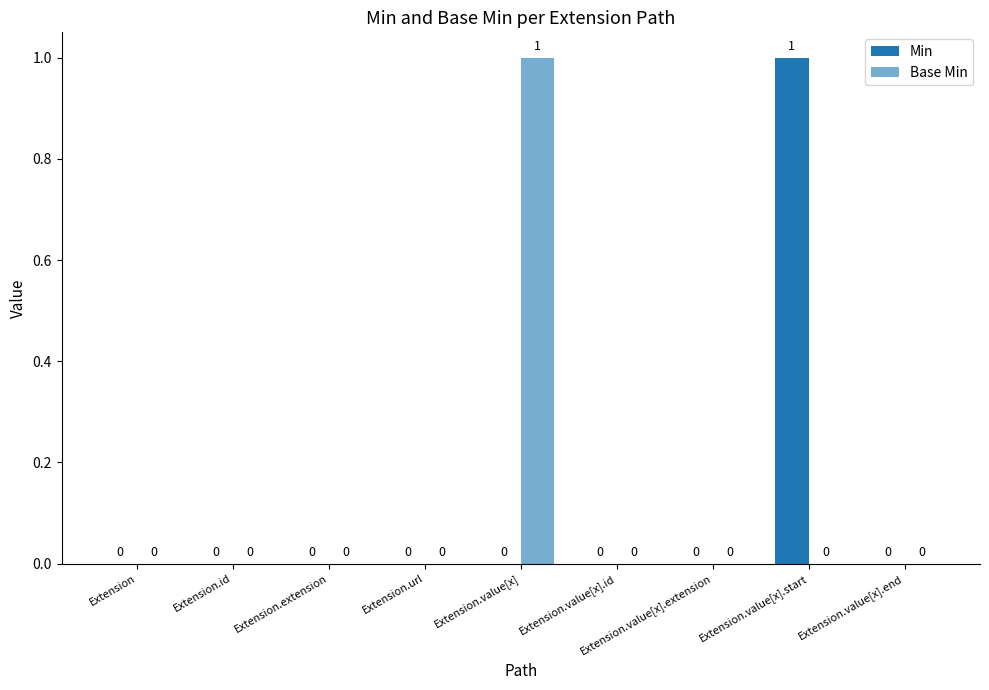

How many groups of bars are there?

9